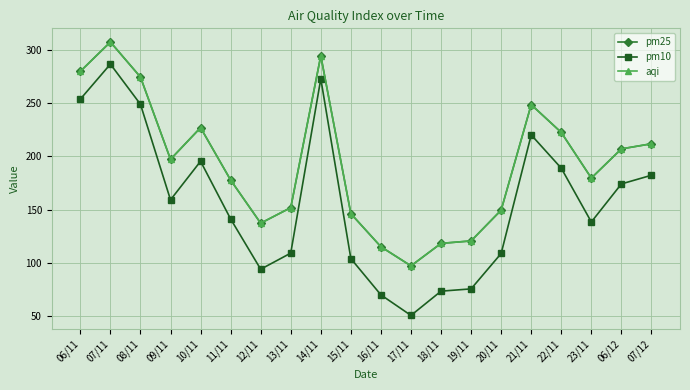

Is this an area chart (filled region under the line)?

No